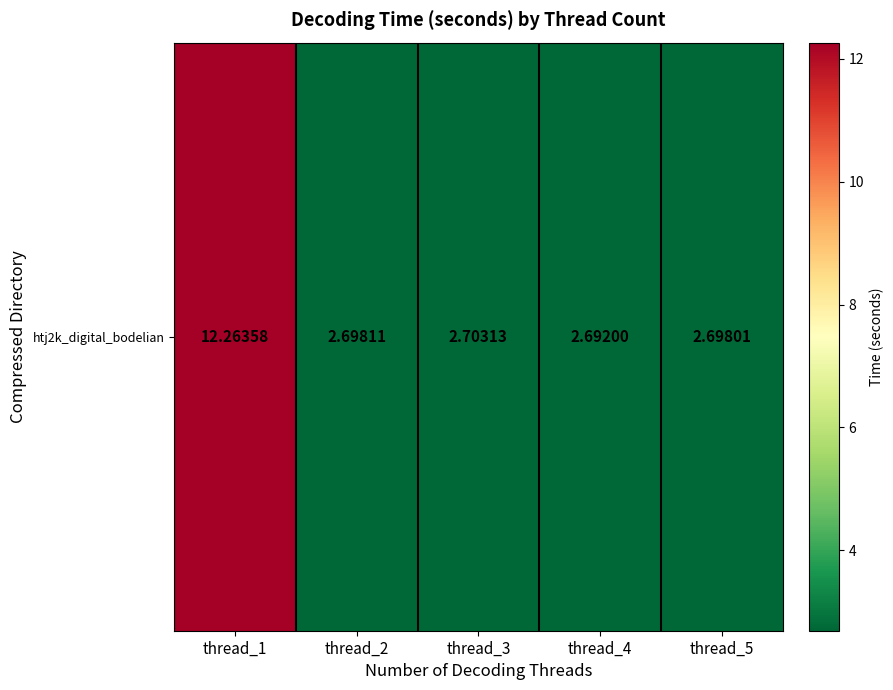

Rank the categories by value from lowest to highest.

thread_4, thread_5, thread_2, thread_3, thread_1